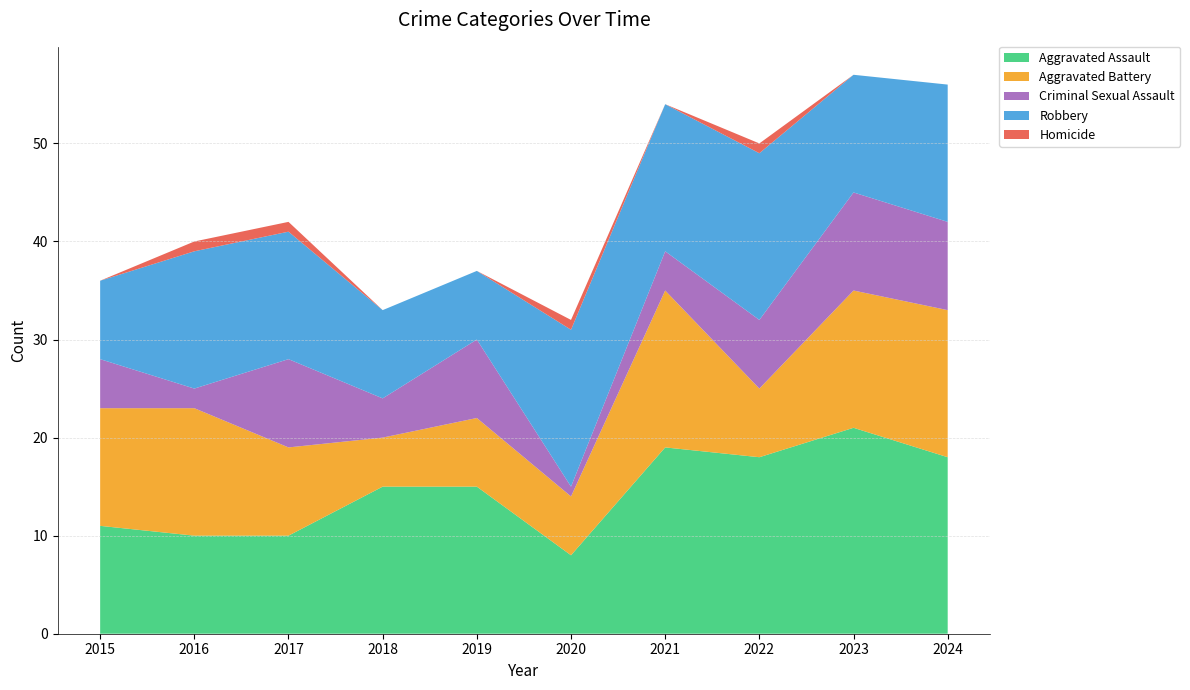

Reading left to right, list all the values displayed in this chart.

Aggravated Assault: 11	10	10	15	15	8	19	18	21	18
Aggravated Battery: 12	13	9	5	7	6	16	7	14	15
Criminal Sexual Assault: 5	2	9	4	8	1	4	7	10	9
Robbery: 8	14	13	9	7	16	15	17	12	14
Homicide: 0	1	1	0	0	1	0	1	0	0